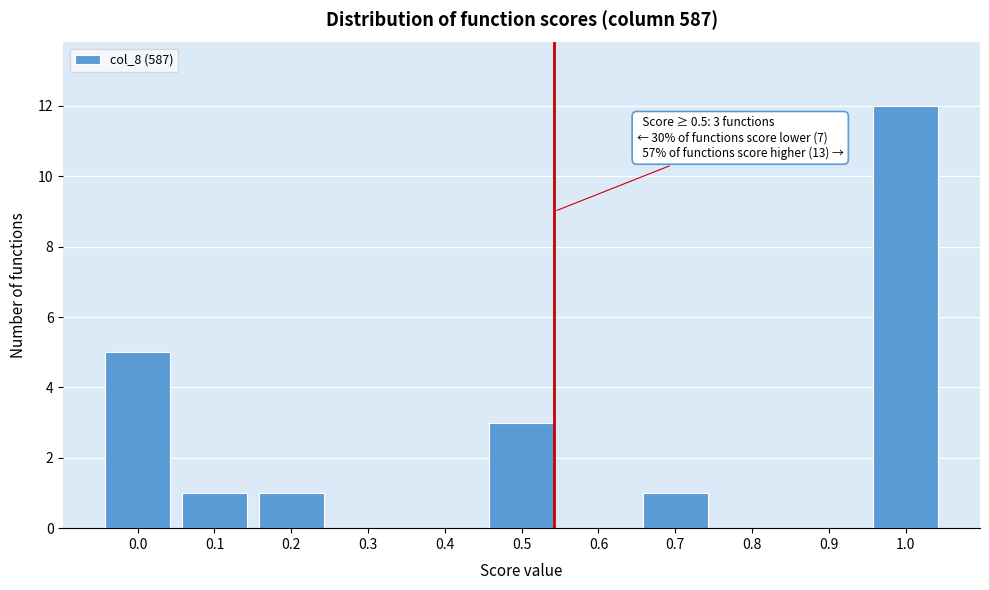

Reading left to right, extract all data points from this chart.

0.0=5	0.1=1	0.2=1	0.3=0	0.4=0	0.5=3	0.6=0	0.7=1	0.8=0	0.9=0	1.0=12